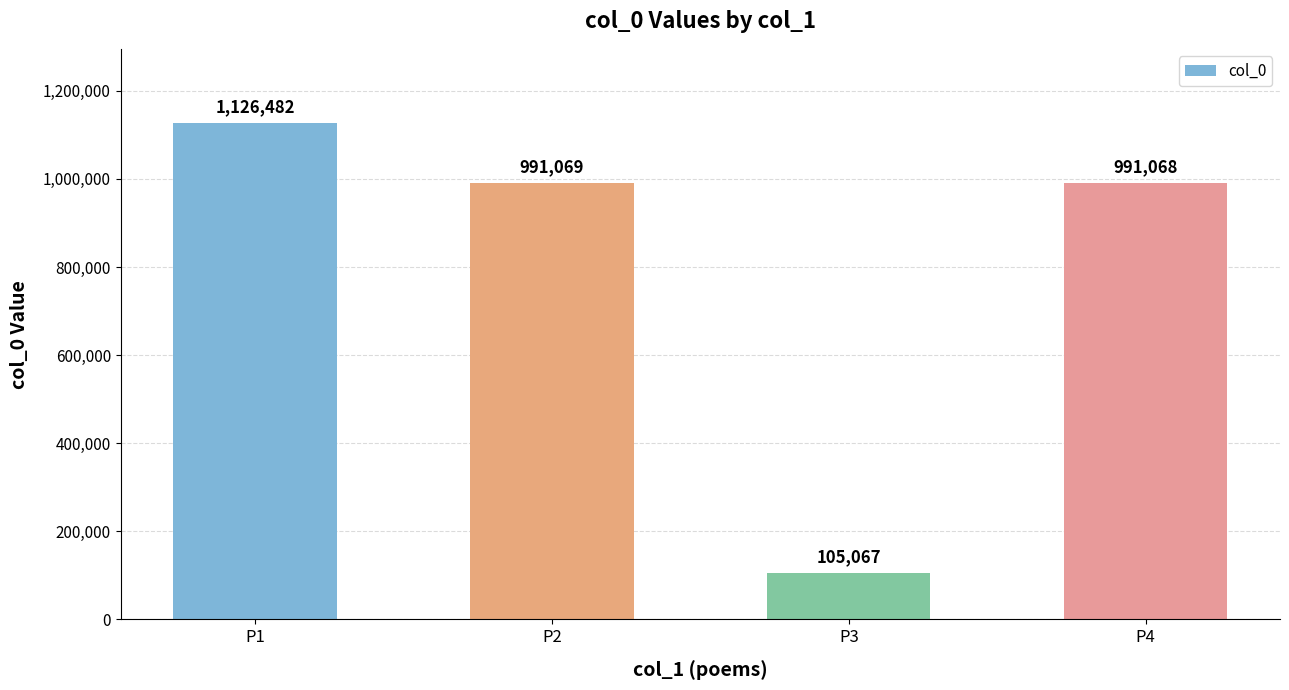

Reading right to left, list all the values displayed in this chart.

P4=991068	P3=105067	P2=991069	P1=1126482